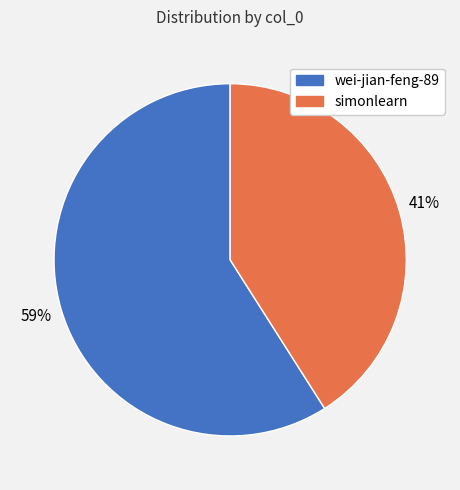

Is it true that simonlearn is 48% of the pie?

False